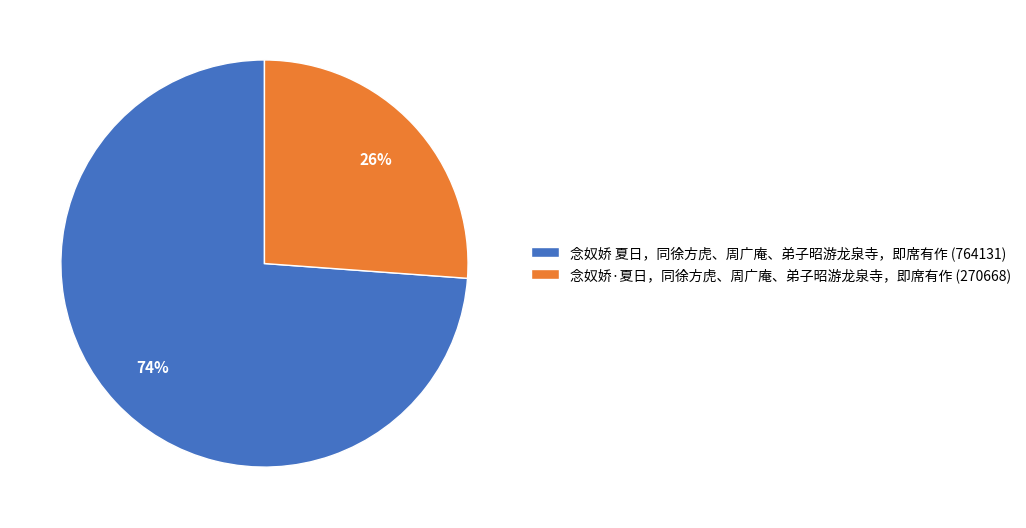

Which slice is the largest?

念奴娇 夏日，同徐方虎、周广庵、弟子昭游龙泉寺，即席有作